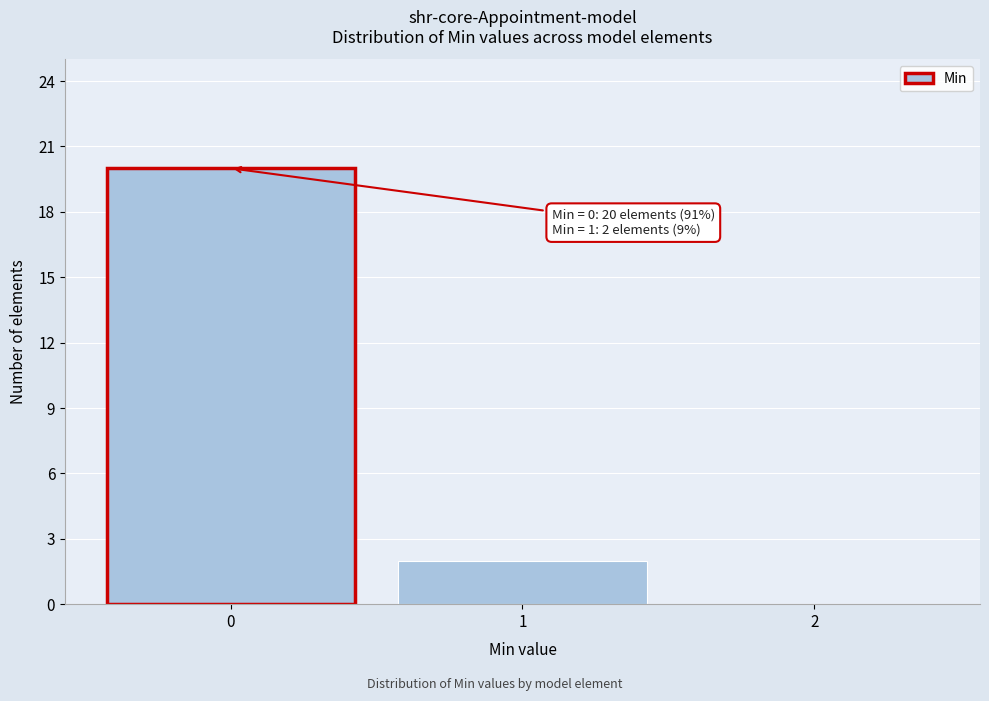

Over which range of the x-axis is the bar tallest?

-0.5 to 0.5